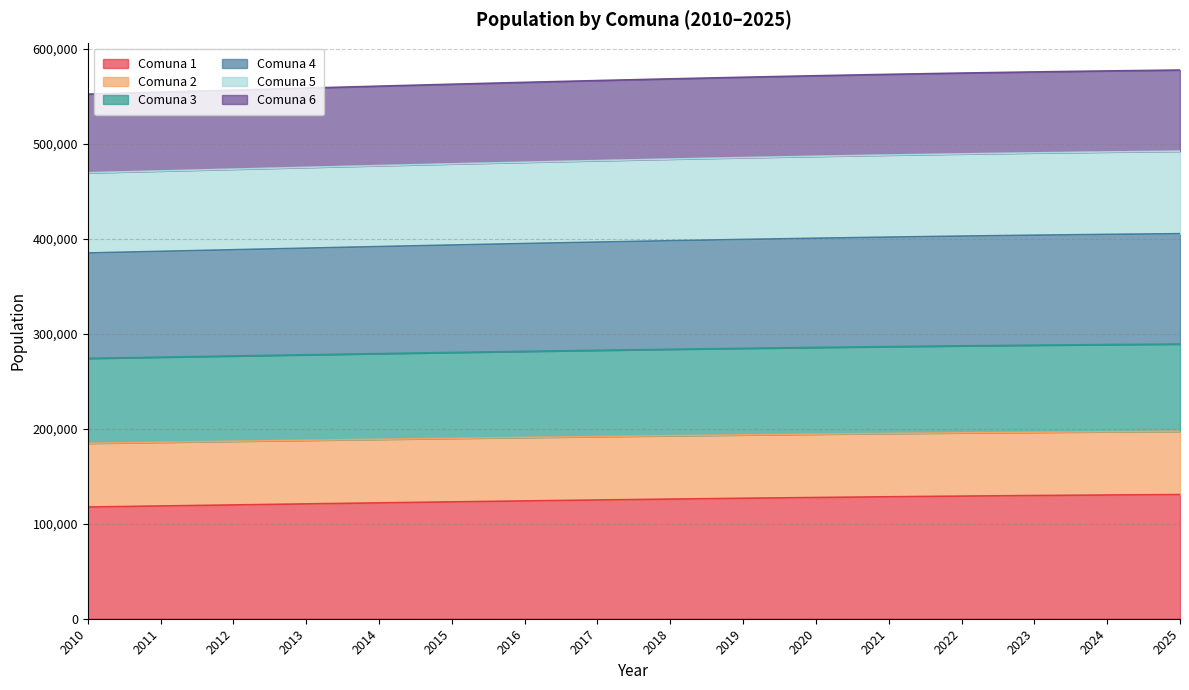

What is the total value across all series at 2010?

552335